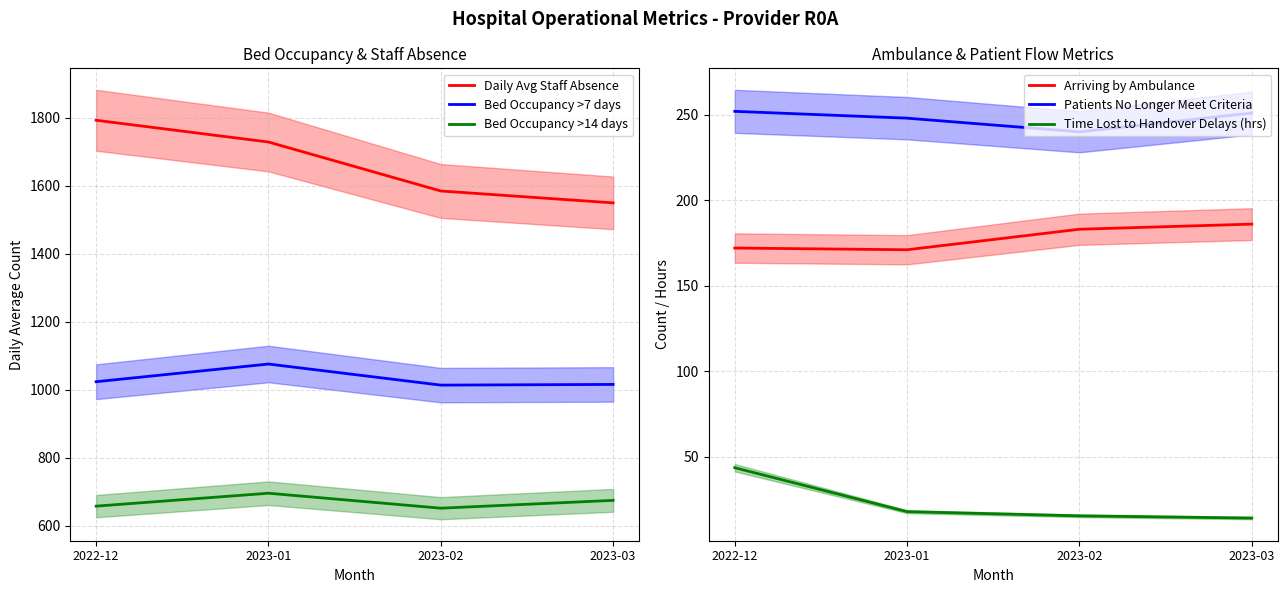

At which category is the sum across all series the highest?

2022-12